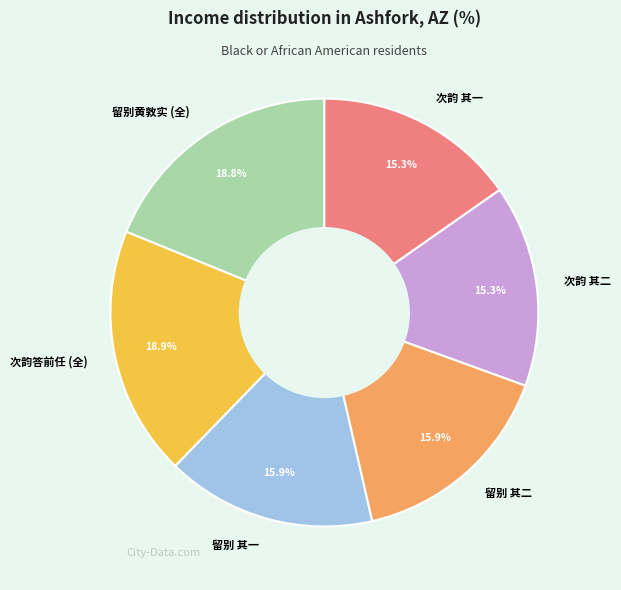

Is there a majority slice in this chart?

No